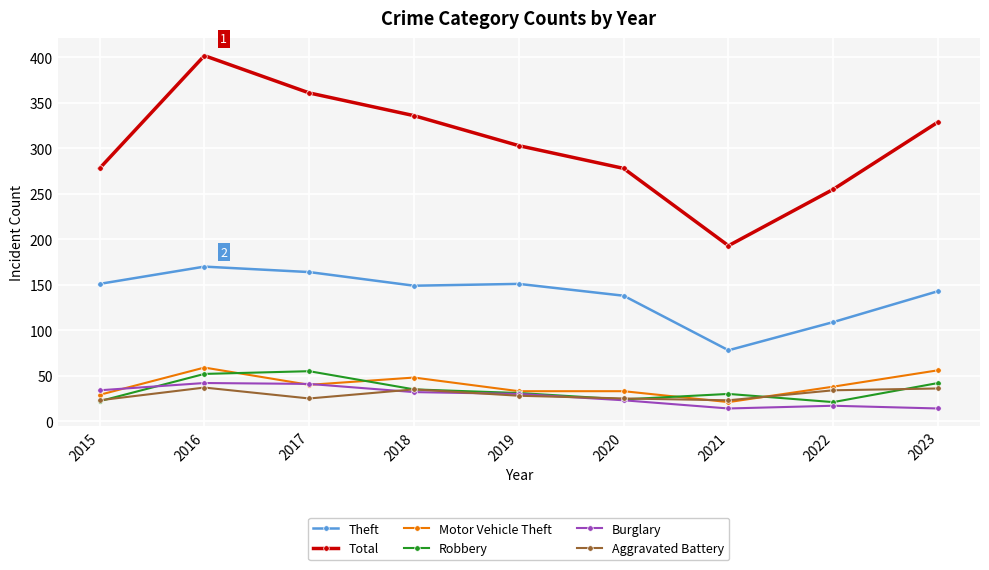

What is the average value of the Motor Vehicle Theft series?

40